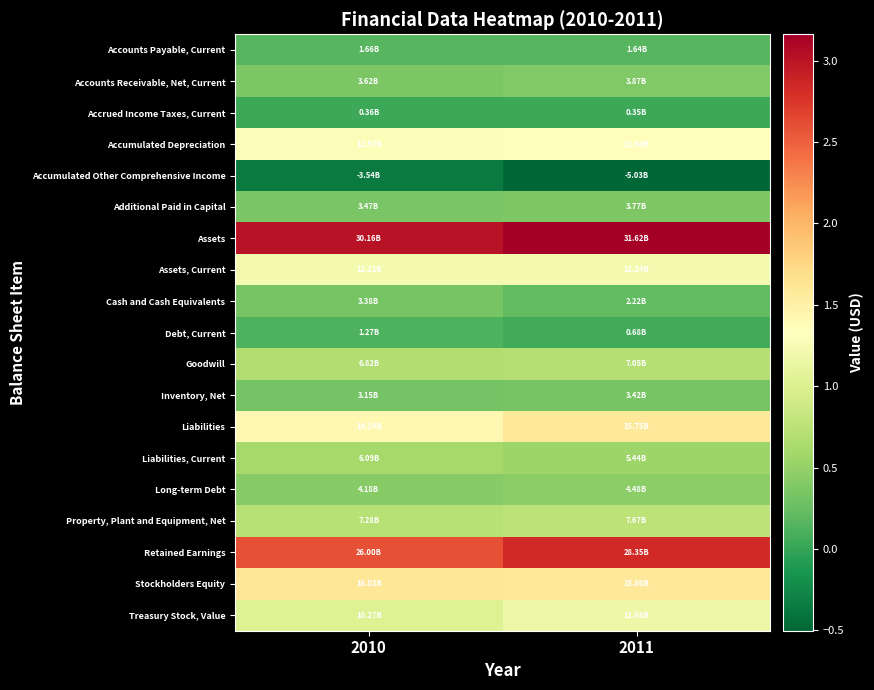

Reading right to left, list all the values displayed in this chart.

Accounts Payable, Current: 2011=1643000000	2010=1662000000
Accounts Receivable, Net, Current: 2011=3867000000	2010=3615000000
Accrued Income Taxes, Current: 2011=355000000	2010=358000000
Accumulated Depreciation: 2011=13500000000	2010=12974000000
Accumulated Other Comprehensive Income: 2011=-5025000000	2010=-3543000000
Additional Paid in Capital: 2011=3767000000	2010=3468000000
Assets: 2011=31616000000	2010=30156000000
Assets, Current: 2011=12240000000	2010=12215000000
Cash and Cash Equivalents: 2011=2219000000	2010=3377000000
Debt, Current: 2011=682000000	2010=1269000000
Goodwill: 2011=7047000000	2010=6820000000
Inventory, Net: 2011=3416000000	2010=3155000000
Liabilities: 2011=15754000000	2010=14139000000
Liabilities, Current: 2011=5441000000	2010=6089000000
Long-term Debt: 2011=4484000000	2010=4183000000
Property, Plant and Equipment, Net: 2011=7666000000	2010=7279000000
Retained Earnings: 2011=28348000000	2010=25995000000
Stockholders Equity: 2011=15862000000	2010=16017000000
Treasury Stock, Value: 2011=11679000000	2010=10266000000